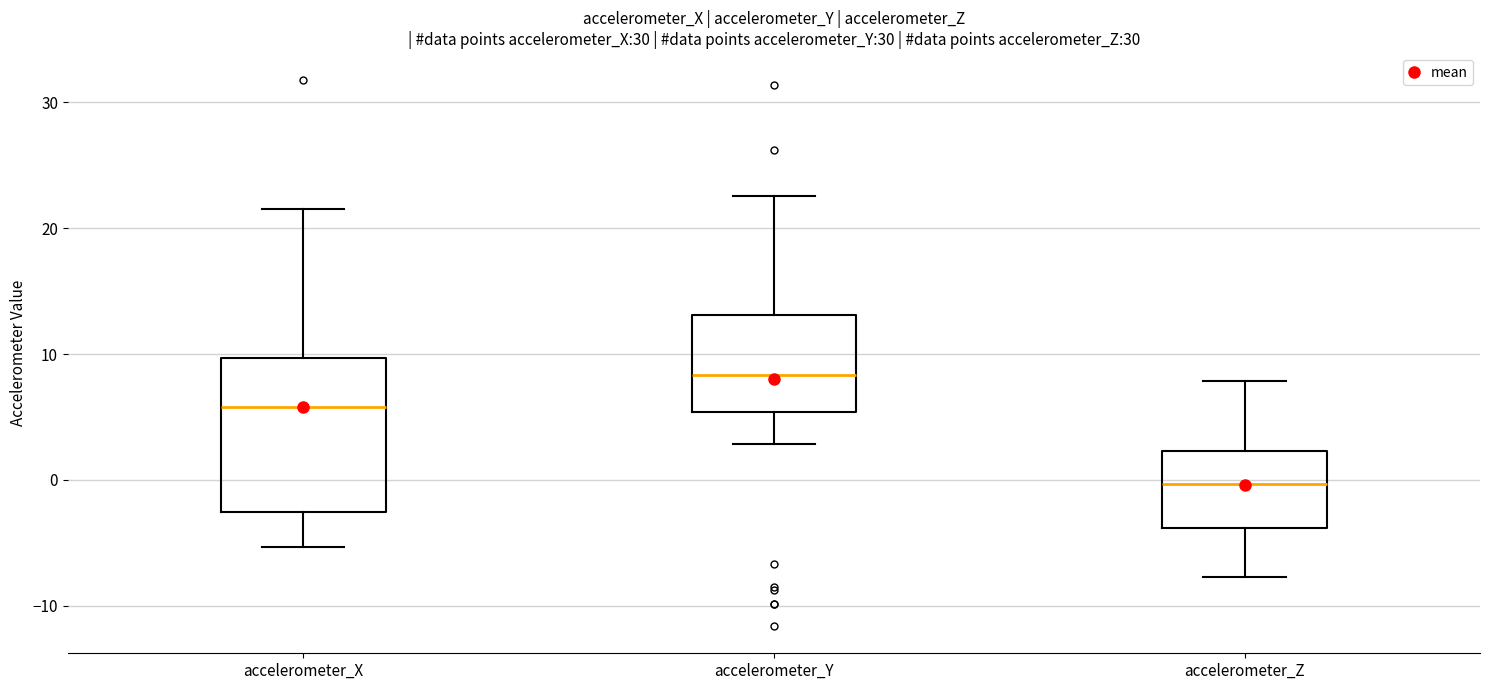

Reading left to right, transcribe this box plot: for each box, give where its median line is, the range the box spans, and where its two whiskers end, as read against the y-axis. The values are not printed on the chart, so give them approximately, as read against the axis.

accelerometer_X: median 6, box -3 to 10, whiskers -5 to 21
accelerometer_Y: median 8, box 5 to 13, whiskers 3 to 23
accelerometer_Z: median 0, box -4 to 2, whiskers -8 to 8